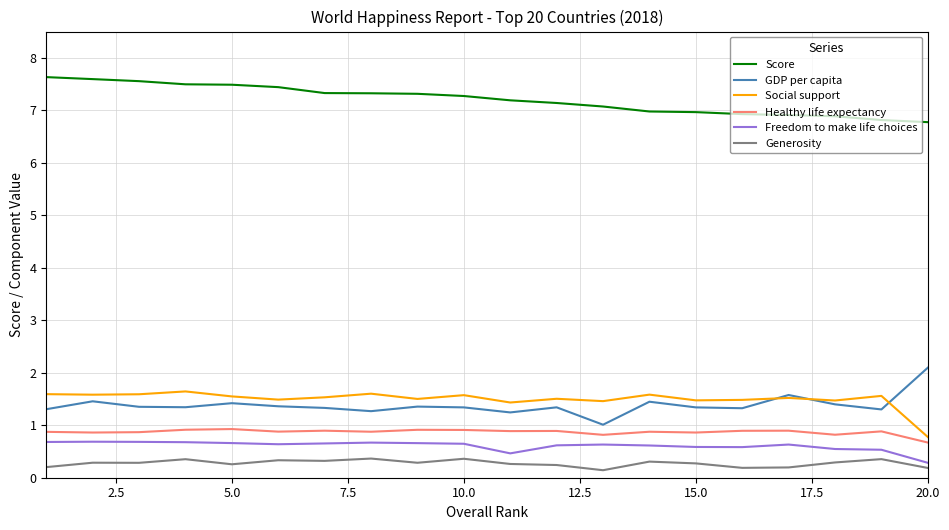

Which series has the largest total across all categories?

Score